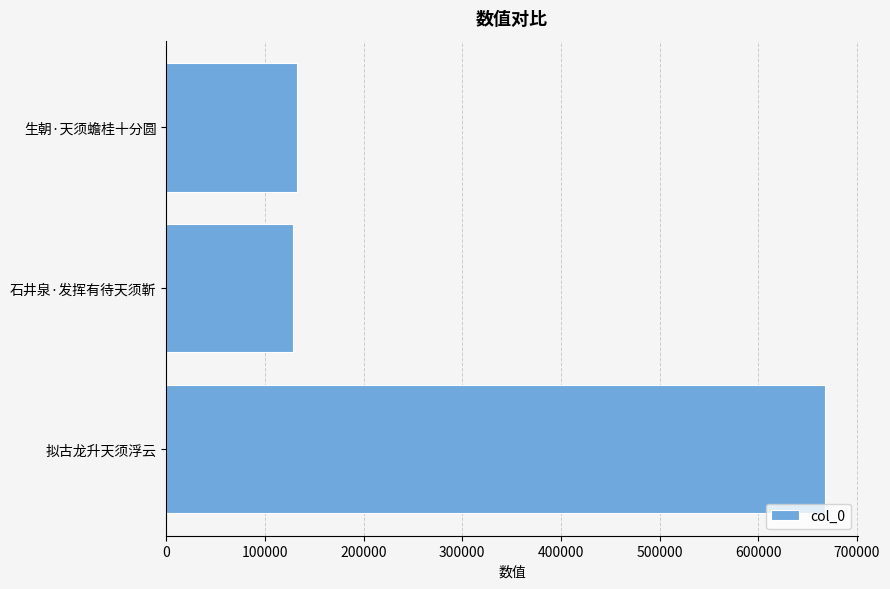

Reading bottom to top, what are all the values shown in this chart?

667547	128787	132362